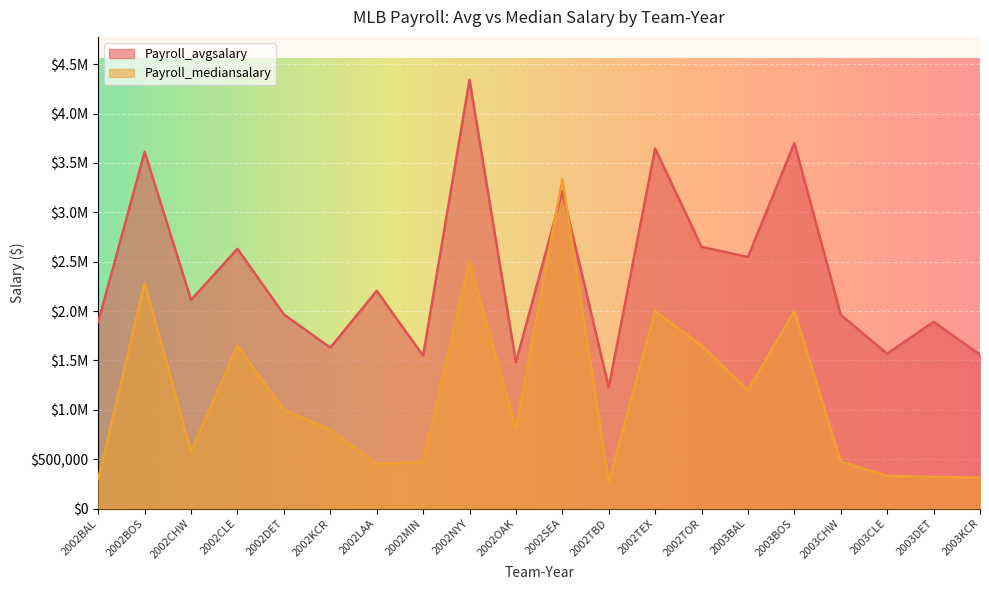

At how many categories does at least one series exceed 3161323?

5